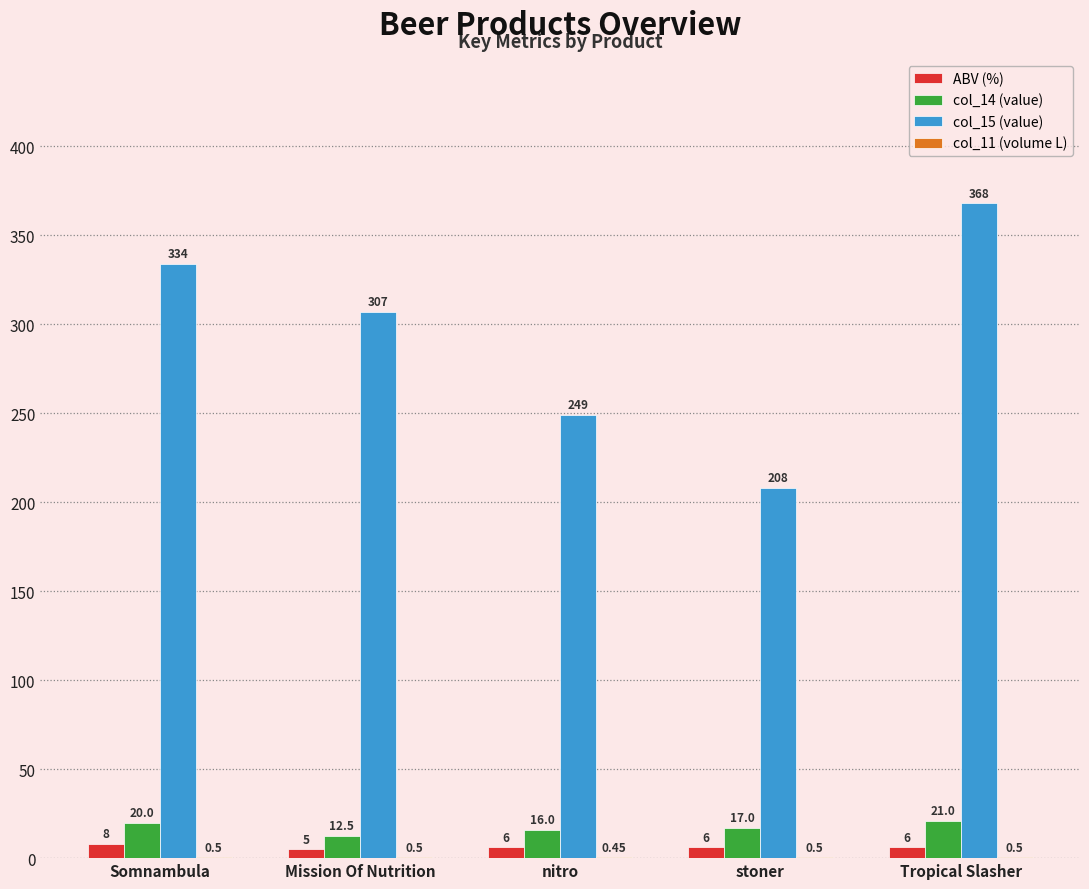

Which category has the highest value across all series?

Tropical Slasher